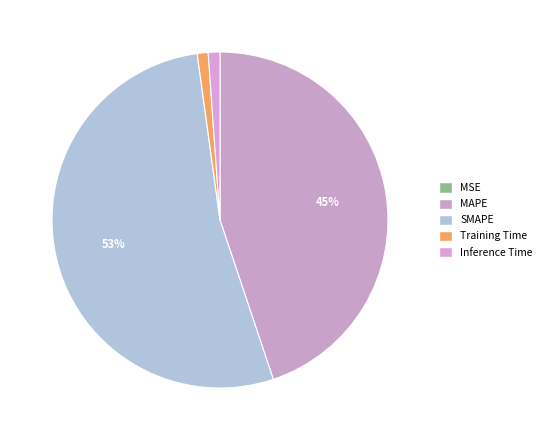

Which category accounts for the majority?

SMAPE